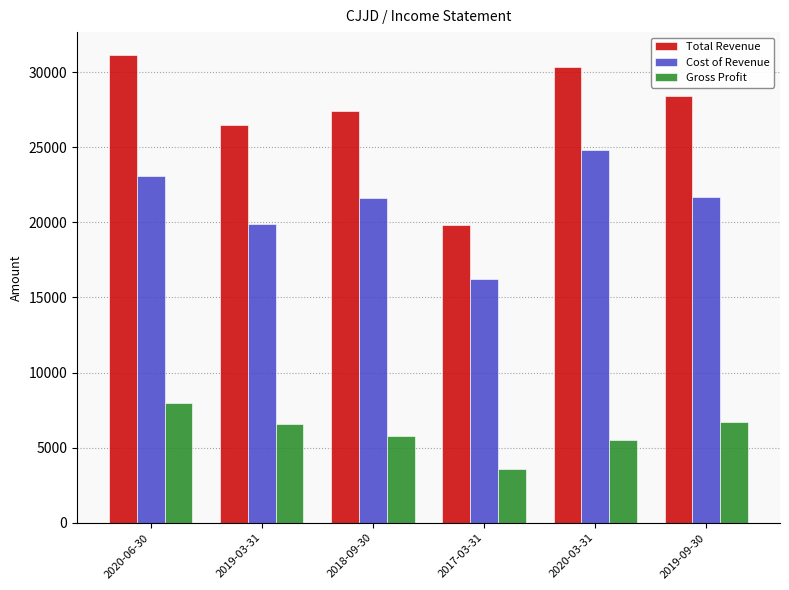

What is the difference between the maximum and second lowest values in the Total Revenue series?

4600